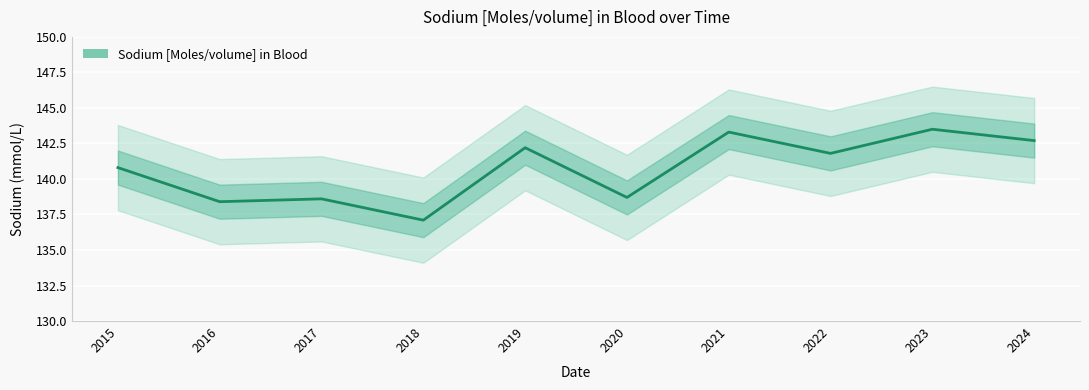

What is the value of the 6th point from the left?

138.7